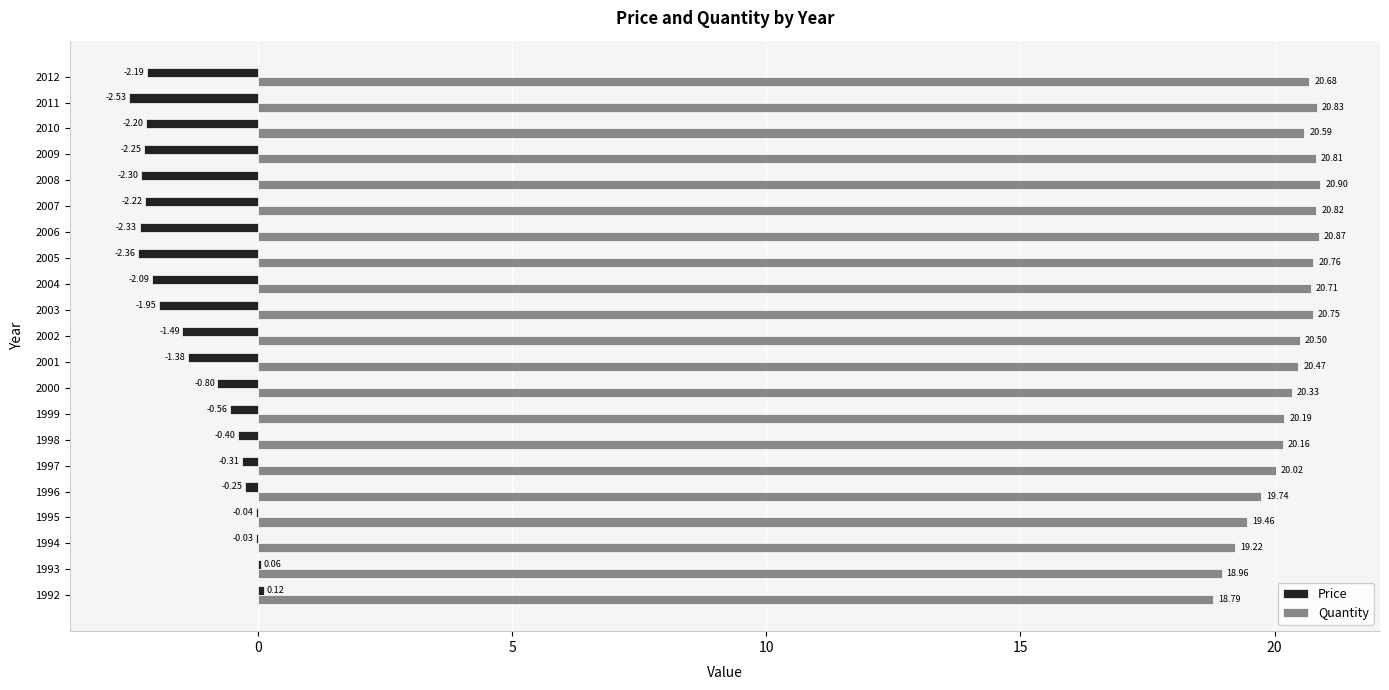

At which category is the sum across all series the highest?

1998